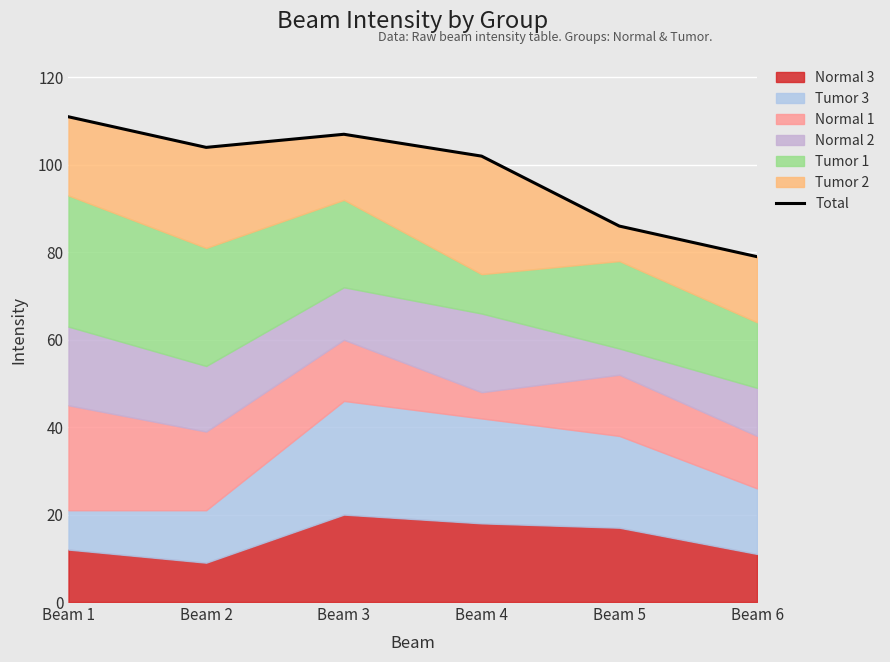

True or false: the data shows 86 at Beam 5.

True